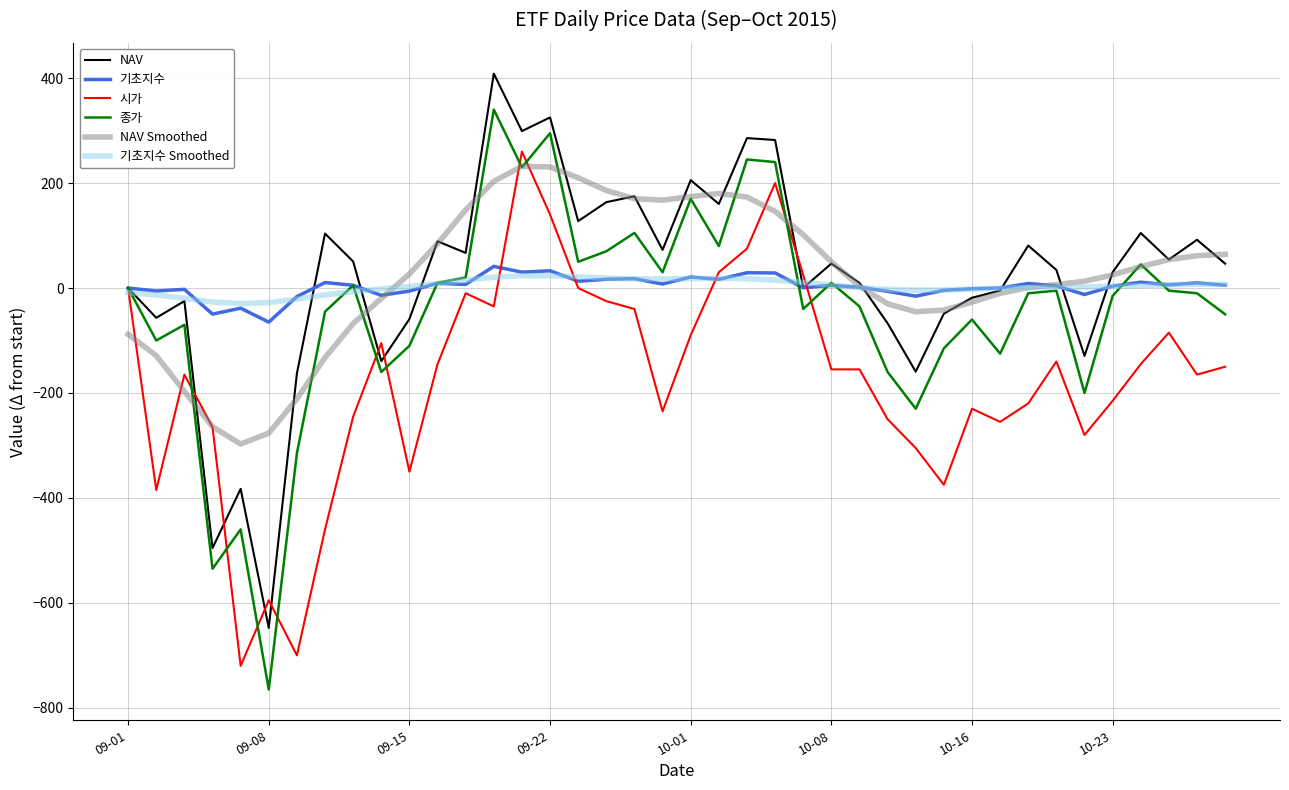

What is the maximum value shown in the chart?

408.6